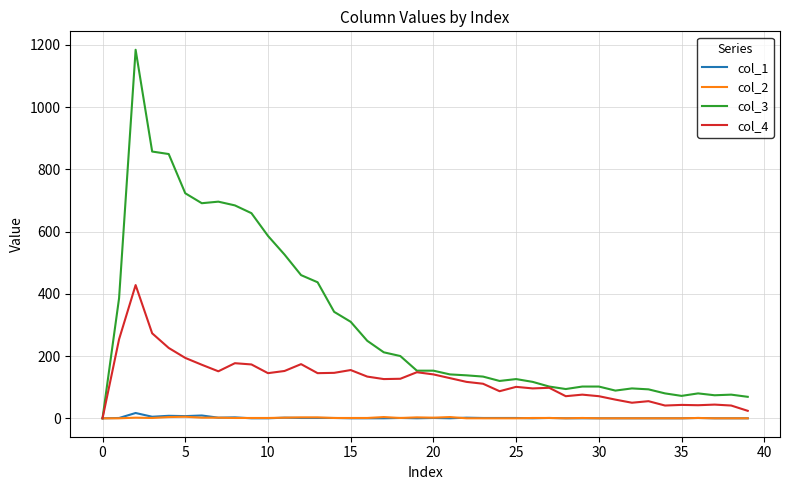

What is the maximum value shown in the chart?

1184